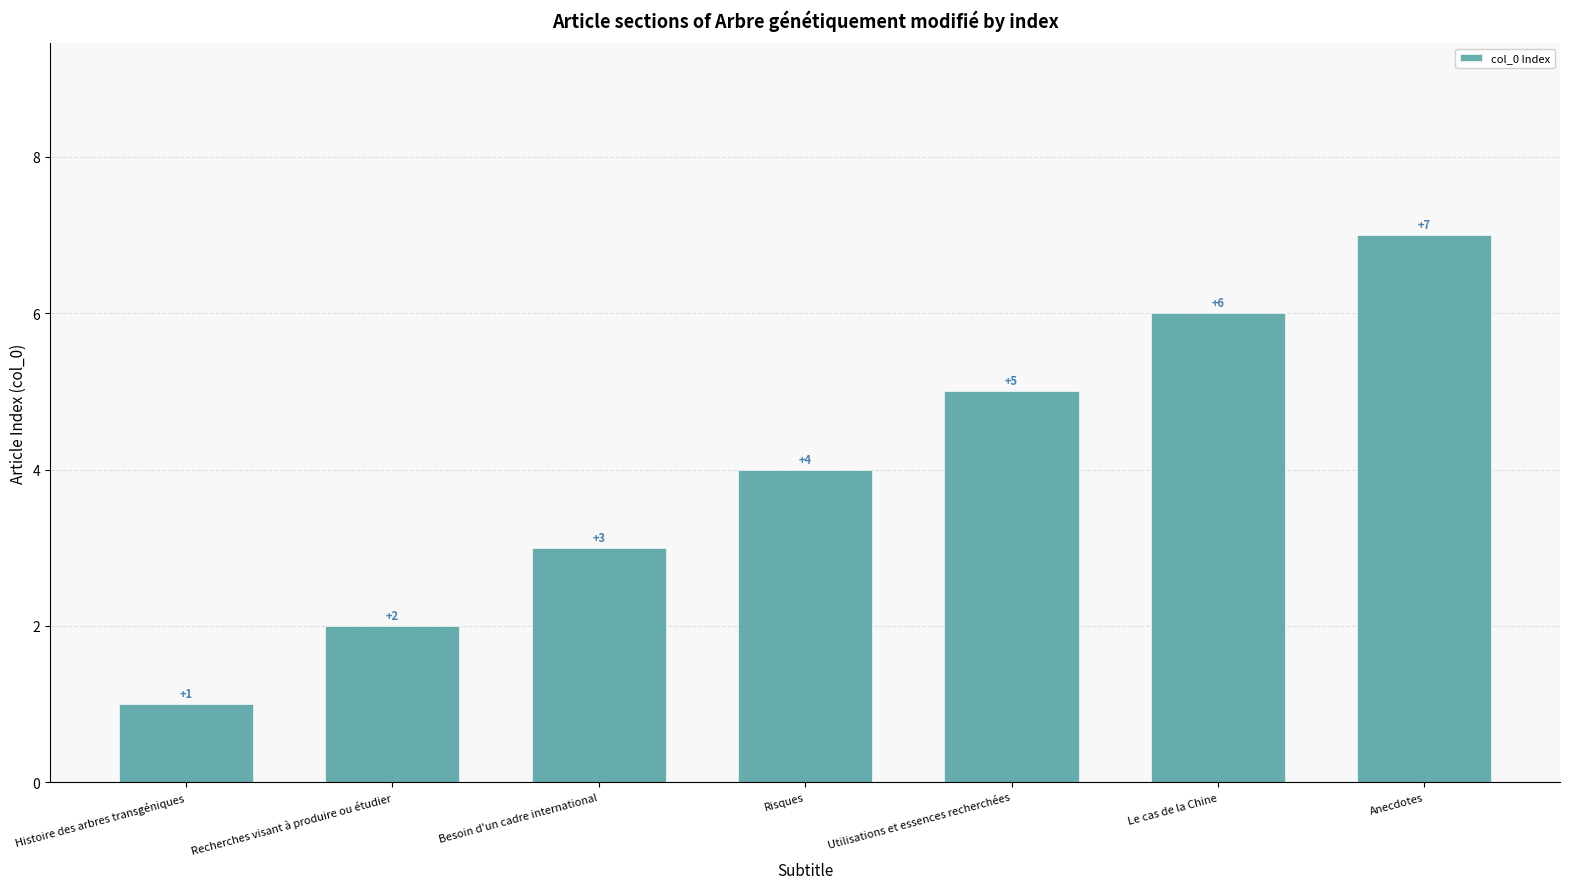

What is the label of the 7th bar from the left?

Anecdotes